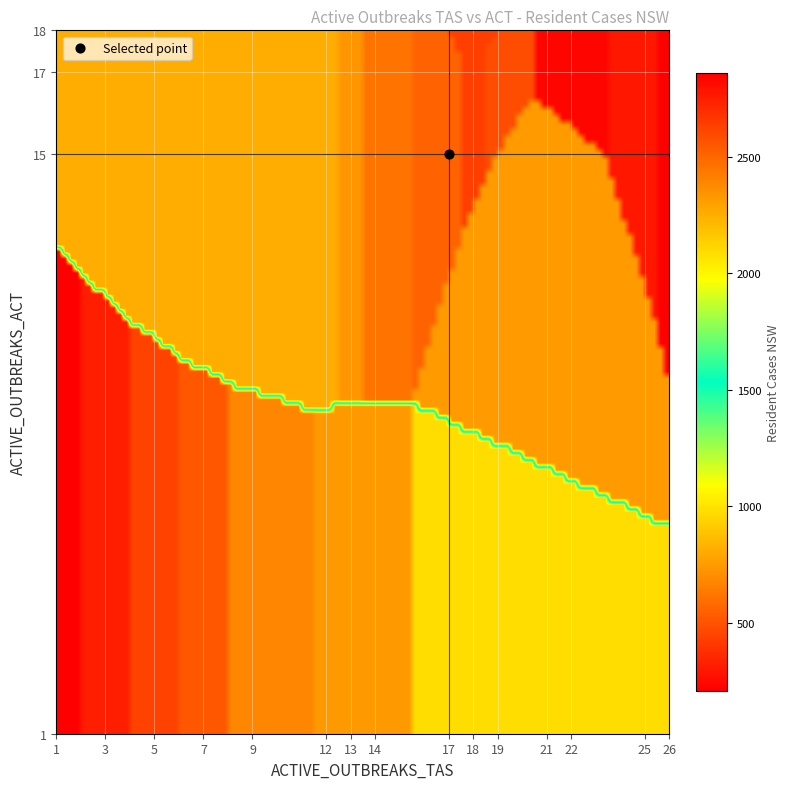

What is the difference between the second highest and second lowest values in the 1 series?

2866